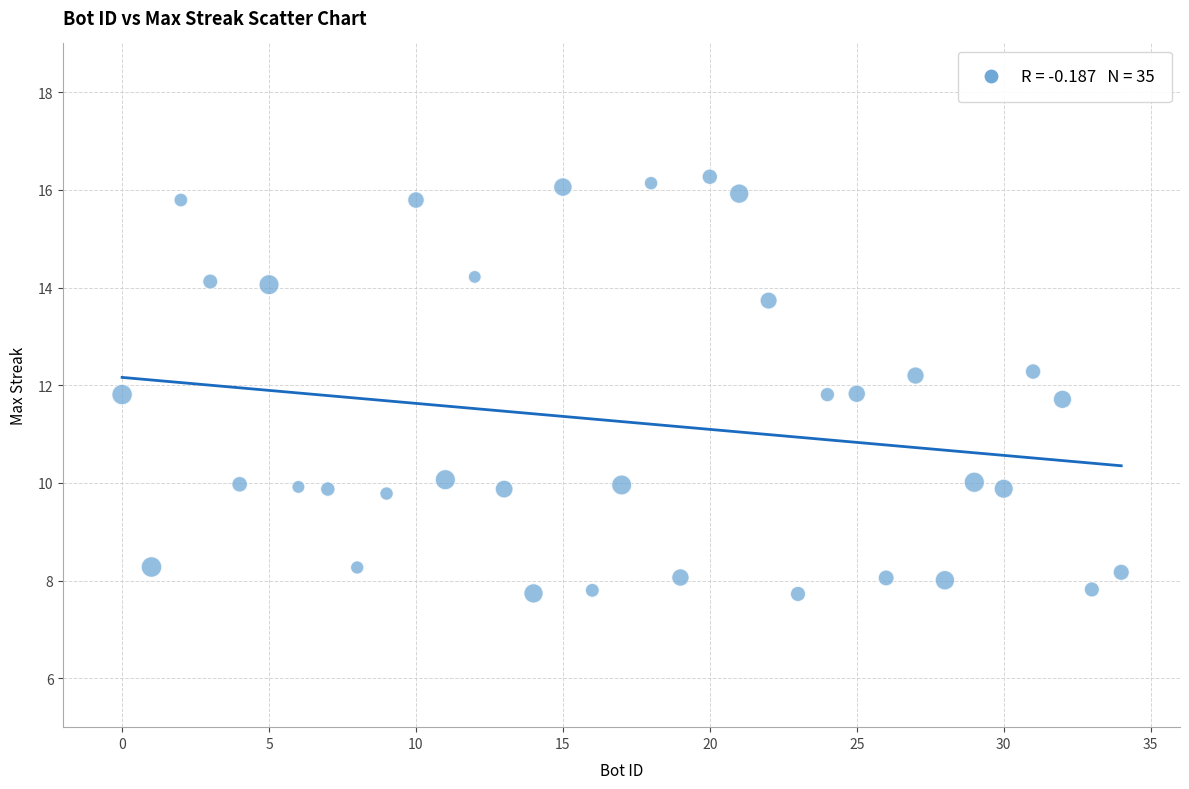

What is the range of X values (max minus min)?

34.0